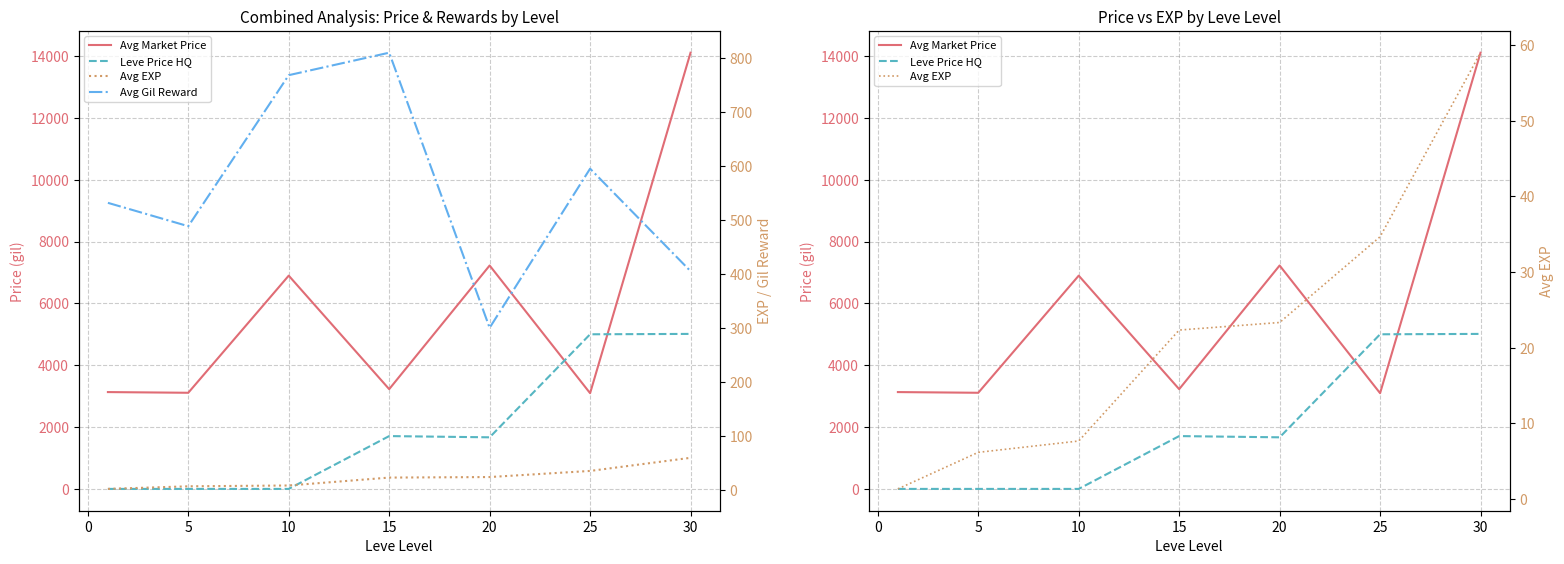

How many times do Leve Price HQ and Avg Market Price cross each other?

2